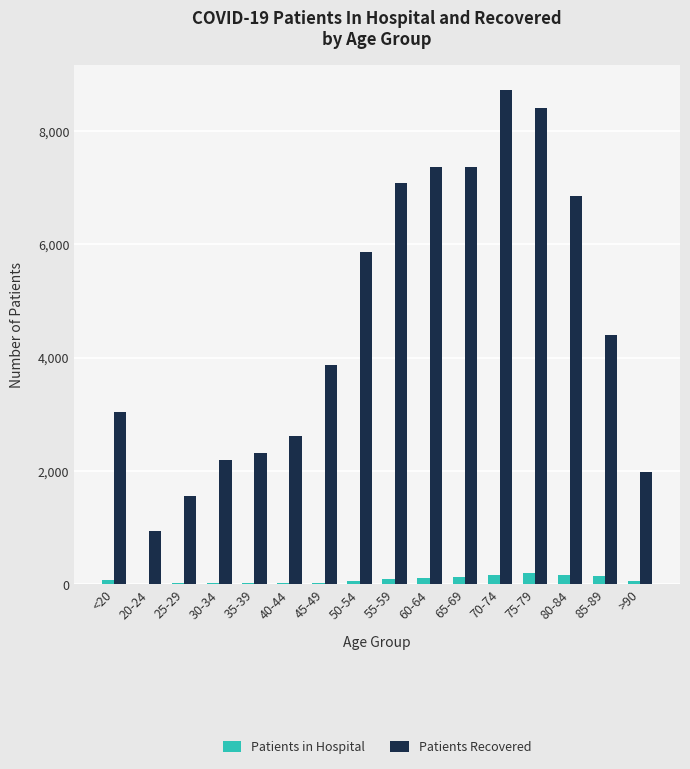

What is the sum of all Patients Recovered values?

74582